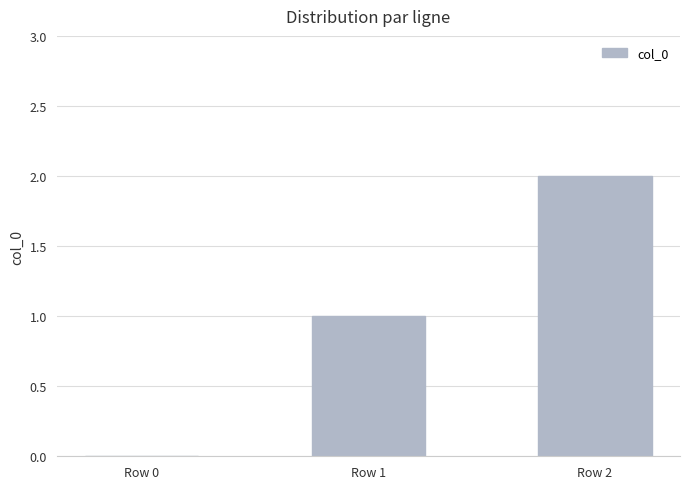

What is the average value?

1